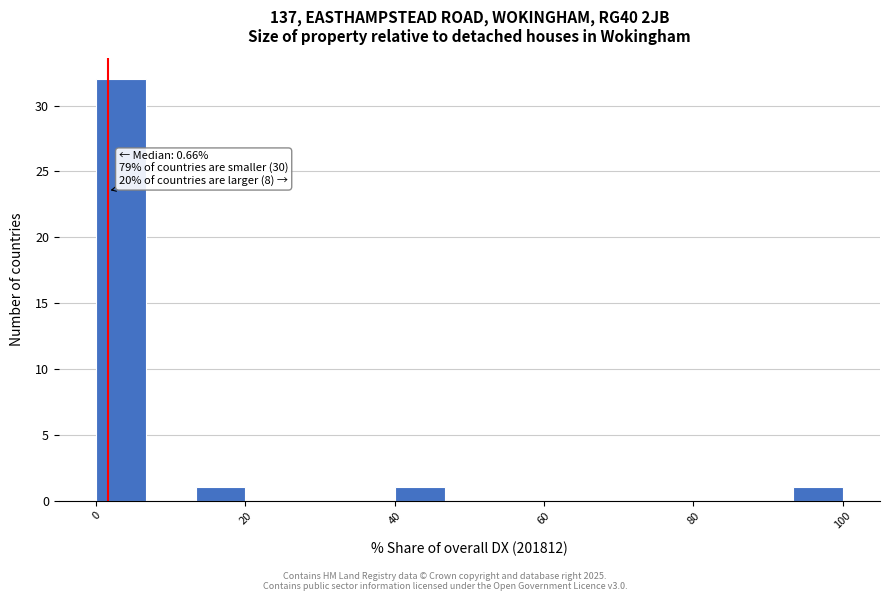

Read against the x-axis, roughly where is the centre of the tallest bar?

4